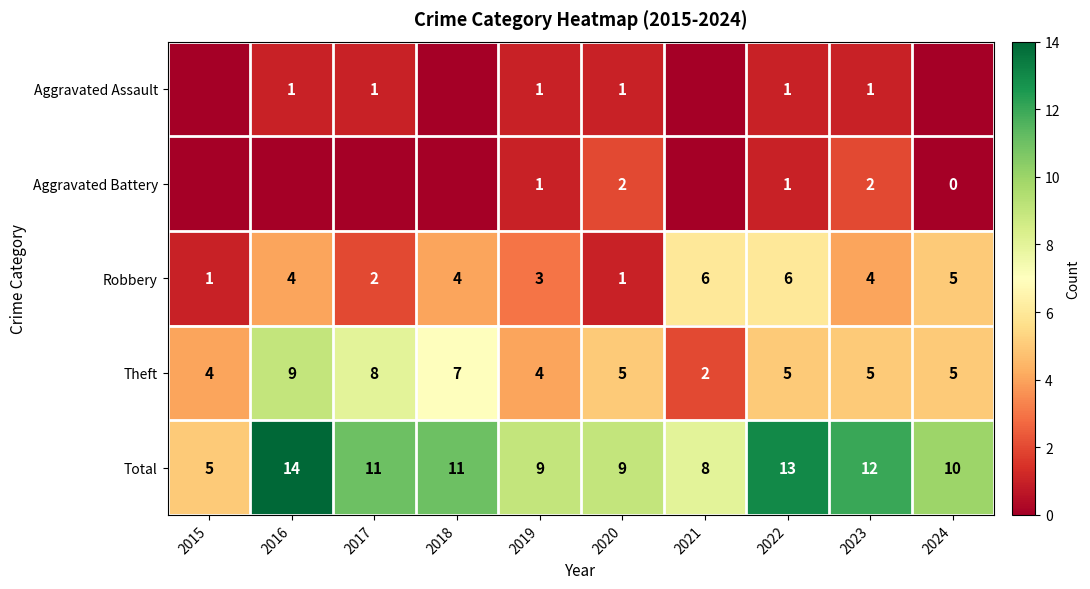

The value of Aggravated Assault at 2023 is 1. True or false?

True